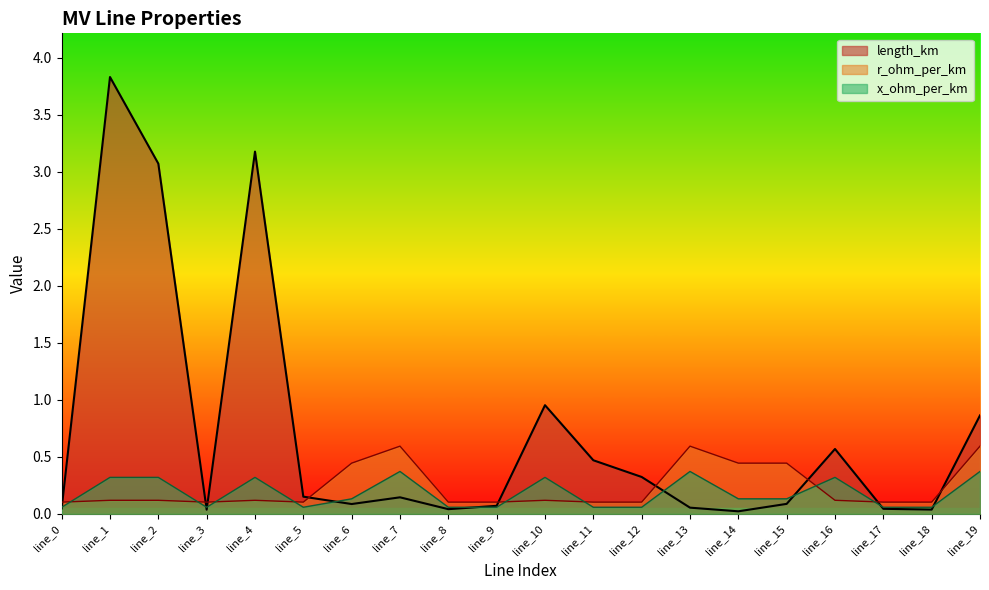

What is the sum of all length_km values?

14.1